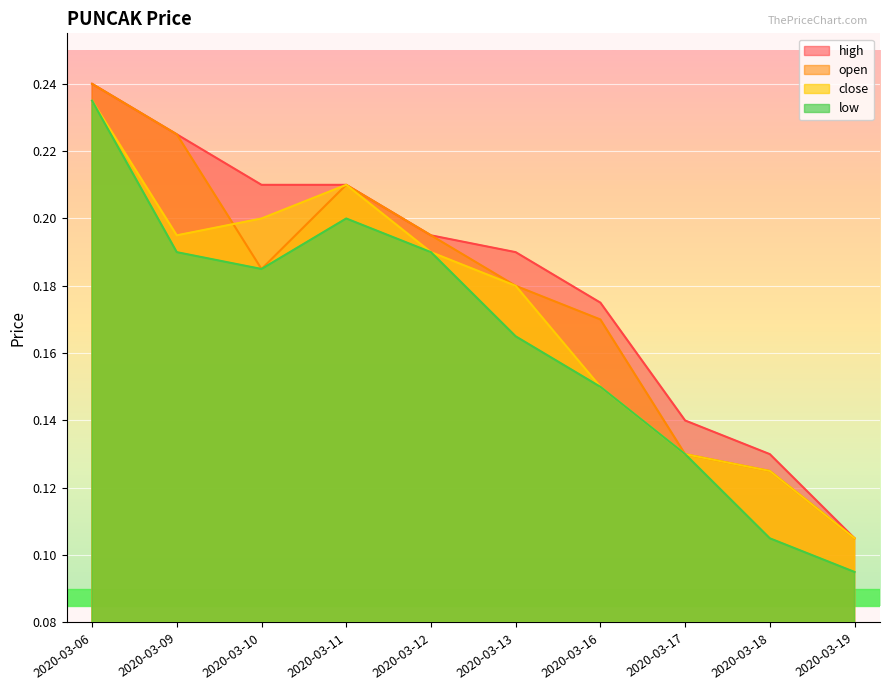

True or false: high has more than 1 points higher than both neighbors.

False